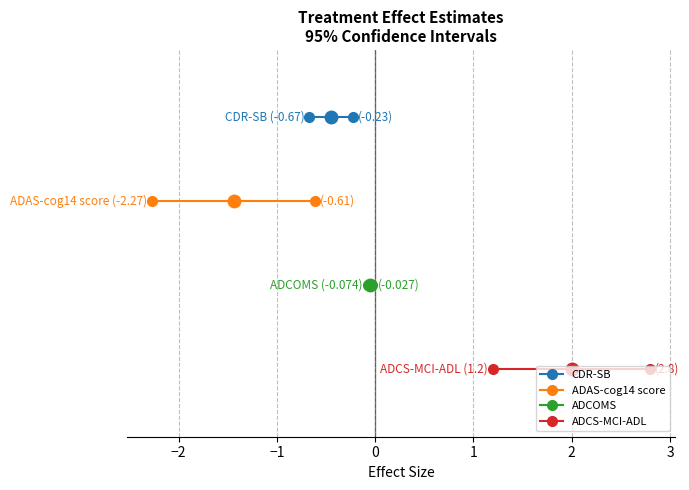

True or false: lower_quantile and mean intersect in this chart.

False